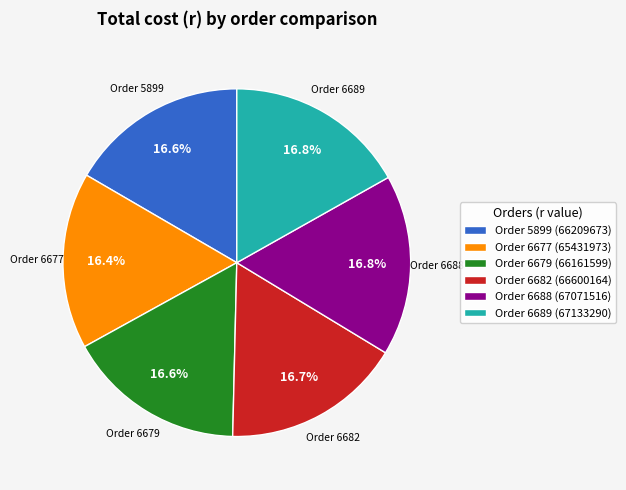

Is Order 5899 (66209673) the majority of the pie?

No